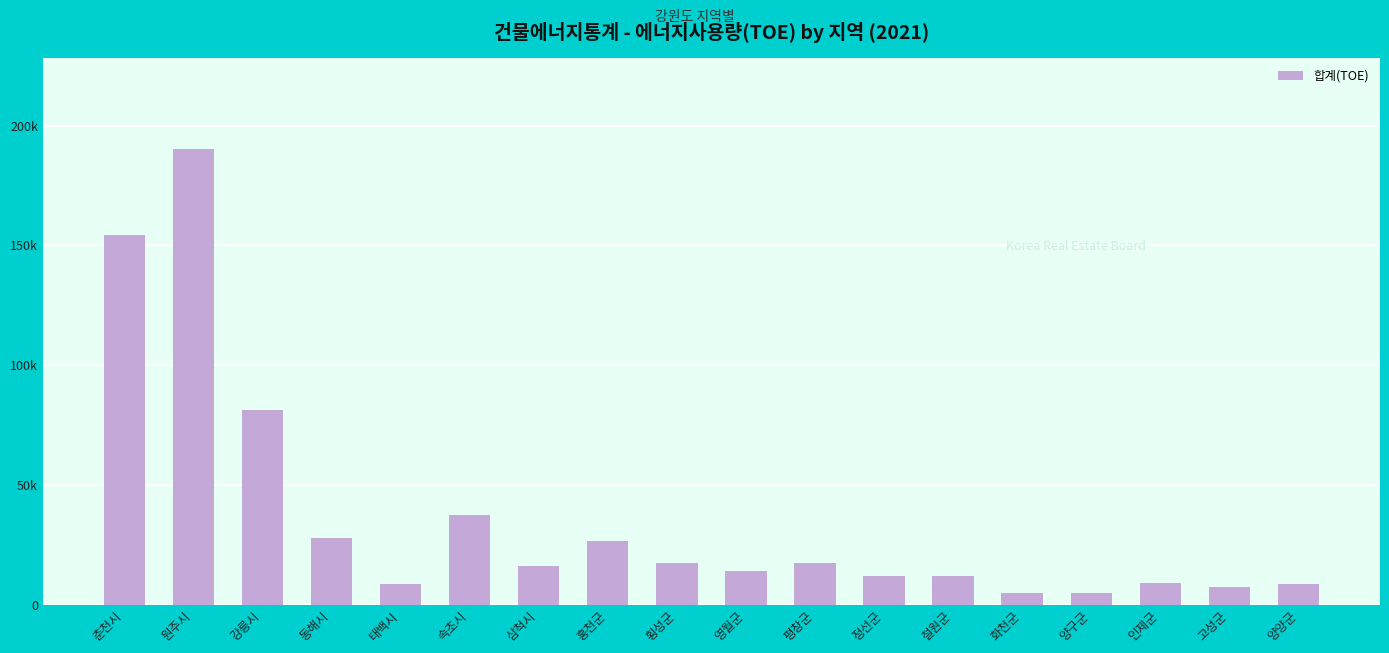

What is the approximate value at 횡성군, to the nearest 50?

17400